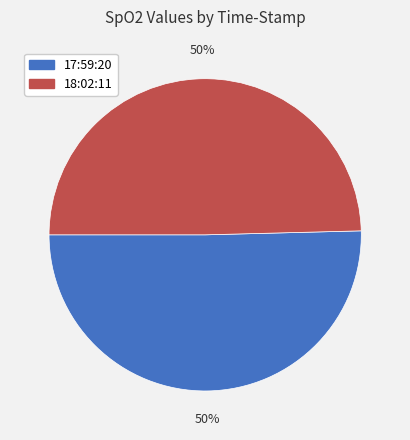

To the nearest percent, what is the combined percentage of 17:59:20 and 18:02:11?

100%